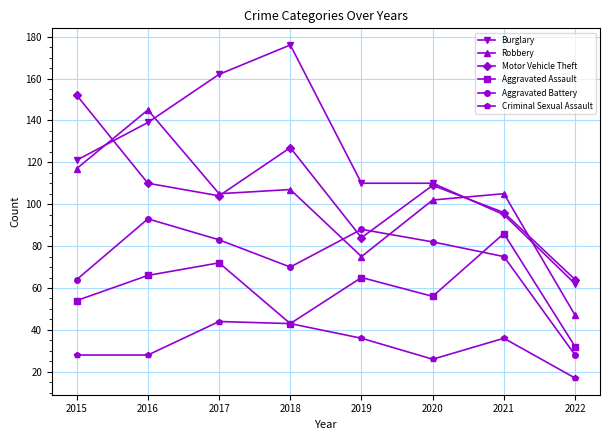

What is the spread (max minus min) of values at 2021?

69